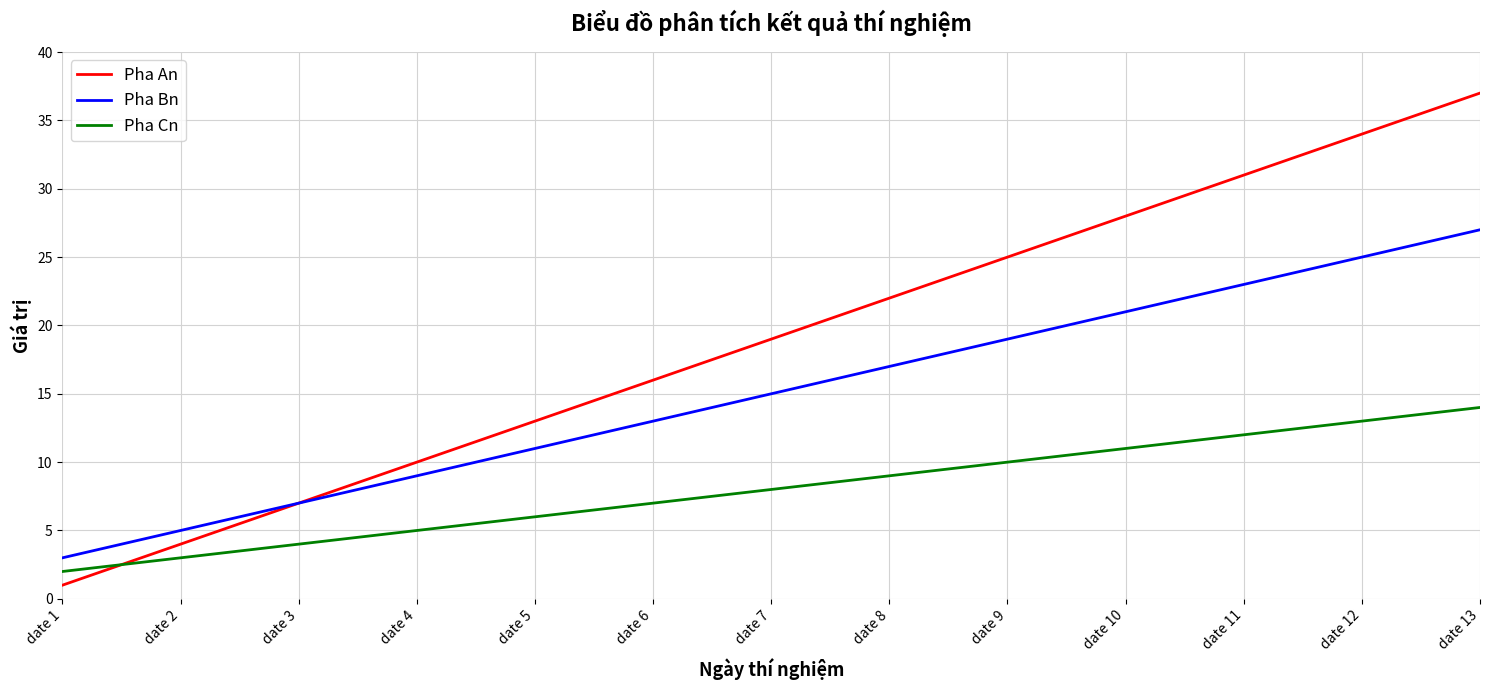

Reading left to right, what are all the values shown in this chart?

Pha An: 1	4	7	10	13	16	19	22	25	28	31	34	37
Pha Bn: 3	5	7	9	11	13	15	17	19	21	23	25	27
Pha Cn: 2	3	4	5	6	7	8	9	10	11	12	13	14